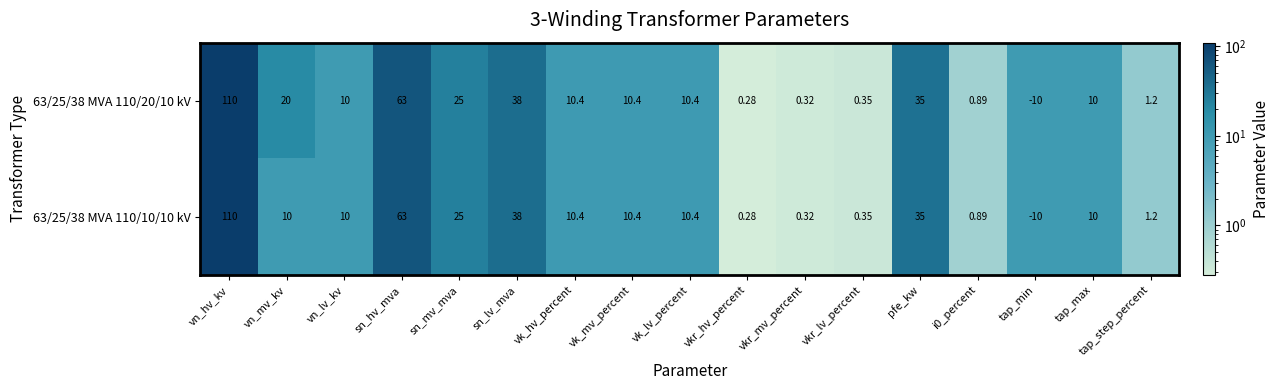

Where is 63/25/38 MVA 110/10/10 kV nearest to the value 50?

sn_lv_mva